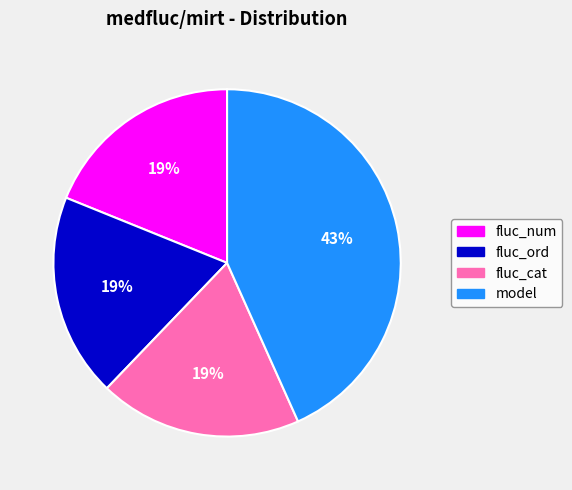

Combined, do model and fluc_ord account for over 50%?

Yes